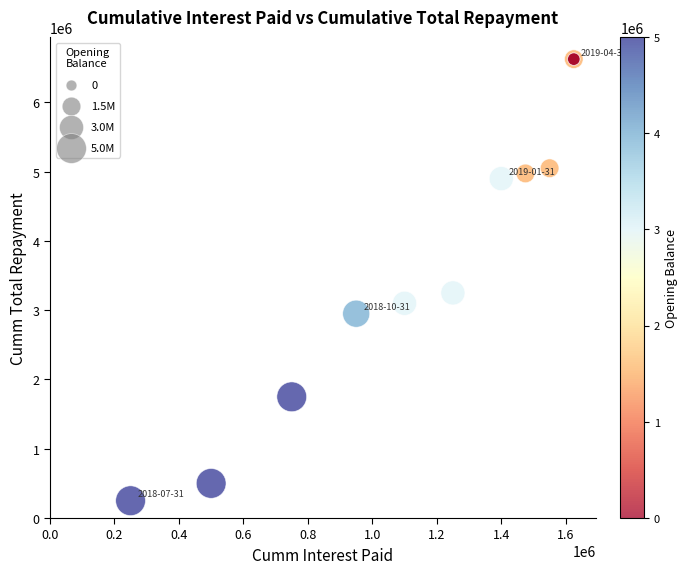

What Y value in the scatter plot is closest to 3437500?

3250000